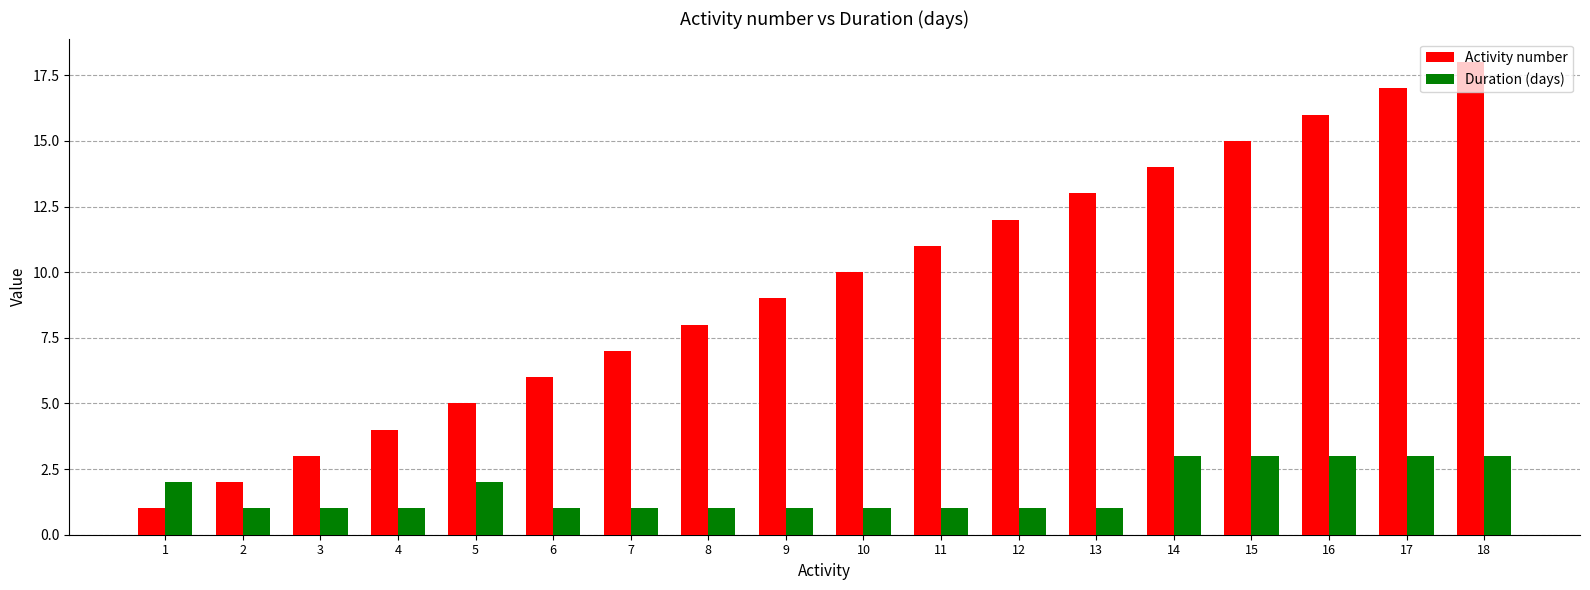

Rank the series by their maximum value, from highest to lowest.

Activity number, Duration (days)